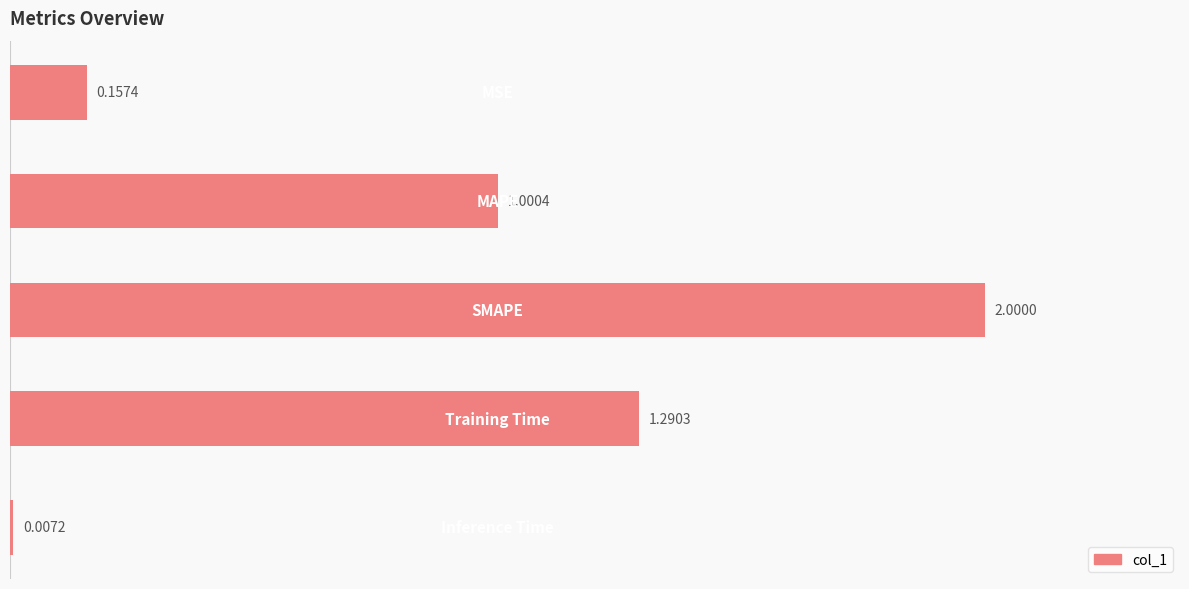

How many values exceed 1?

3